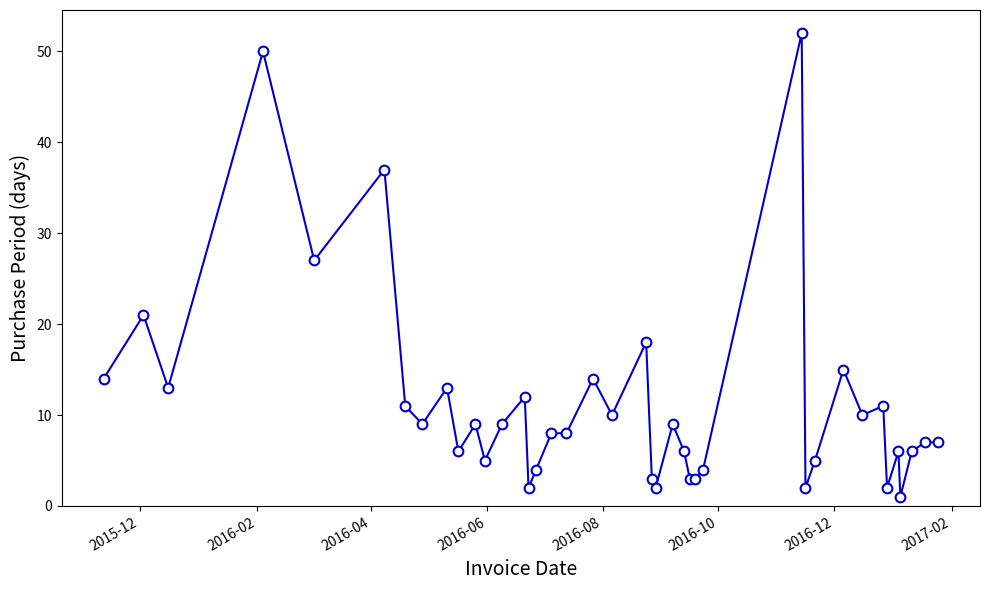

What is the maximum value shown in the chart?

52